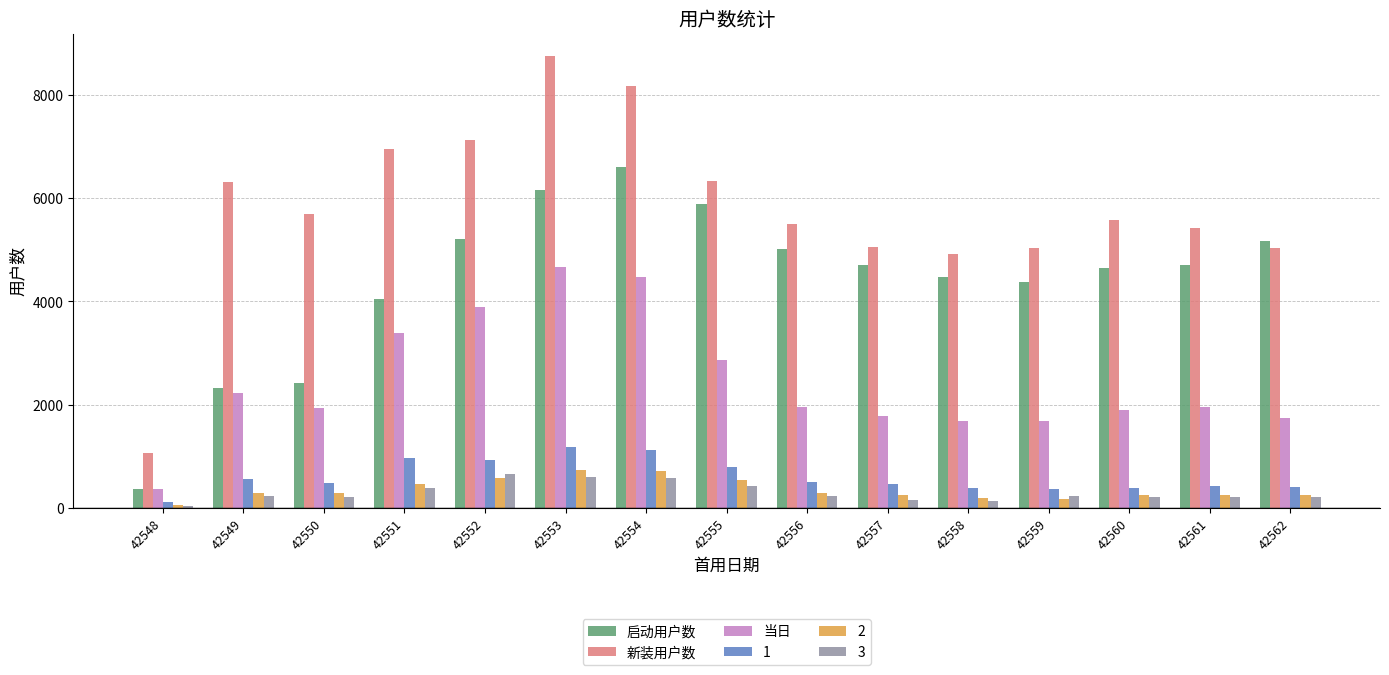

Is the value of 当日 at 42562 greater than the value of 新装用户数 at 42551?

No